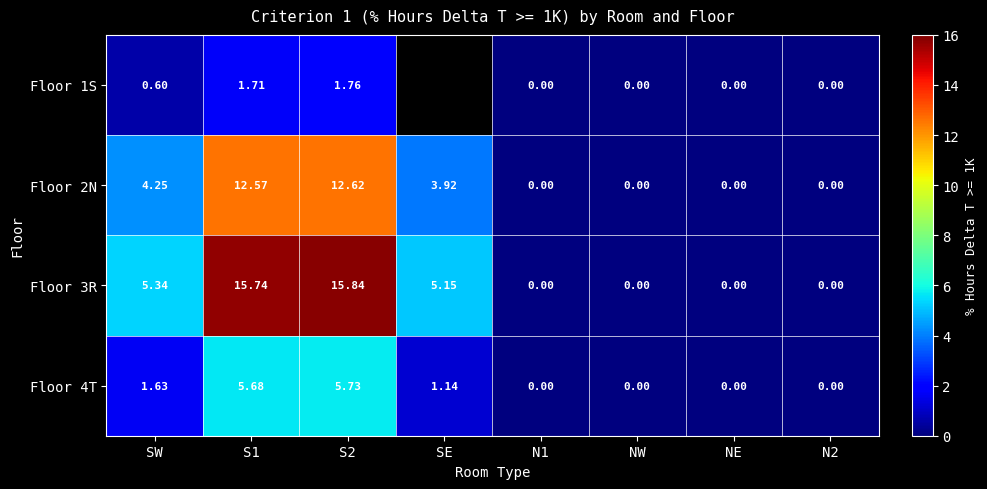

What is the difference between the highest and lowest values at SW?

4.7